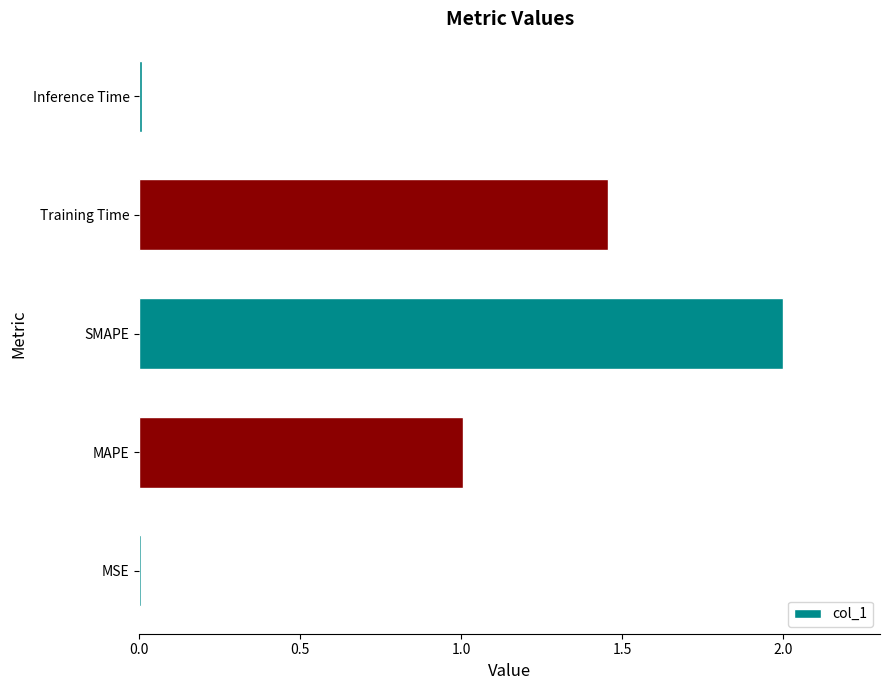

The chart shows a value of 0.0 at Inference Time. True or false?

True